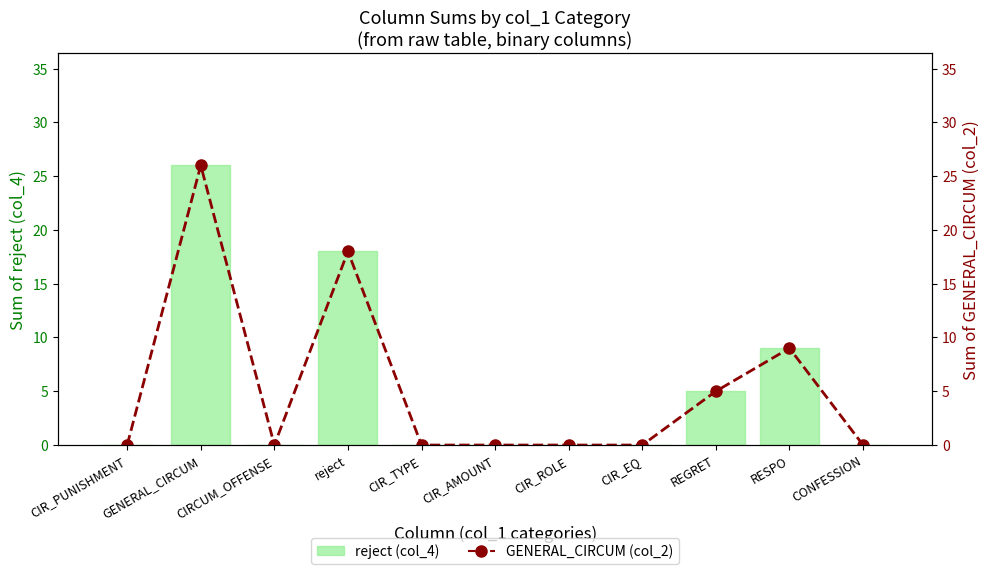

What is the difference between the second highest and minimum values in the GENERAL_CIRCUM (col_2) — count per column series?

18